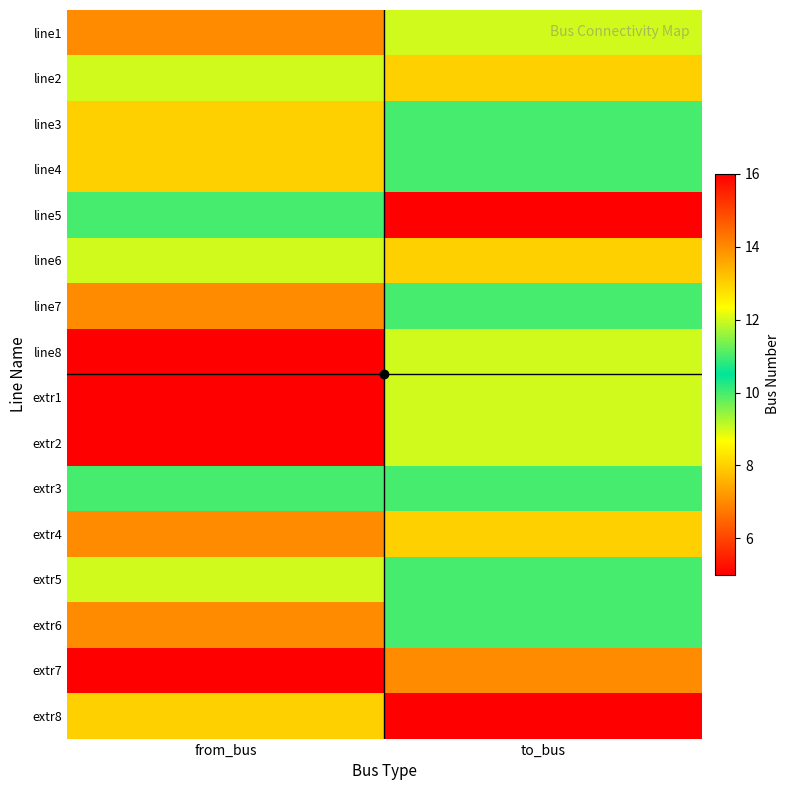

Reading left to right, transcribe all the data shown in this chart.

line1: from_bus=7	to_bus=9
line2: from_bus=9	to_bus=8
line3: from_bus=8	to_bus=10
line4: from_bus=8	to_bus=11
line5: from_bus=10	to_bus=5
line6: from_bus=12	to_bus=8
line7: from_bus=14	to_bus=11
line8: from_bus=16	to_bus=9
extr1: from_bus=5	to_bus=12
extr2: from_bus=5	to_bus=9
extr3: from_bus=10	to_bus=11
extr4: from_bus=7	to_bus=8
extr5: from_bus=9	to_bus=11
extr6: from_bus=7	to_bus=11
extr7: from_bus=5	to_bus=7
extr8: from_bus=8	to_bus=5